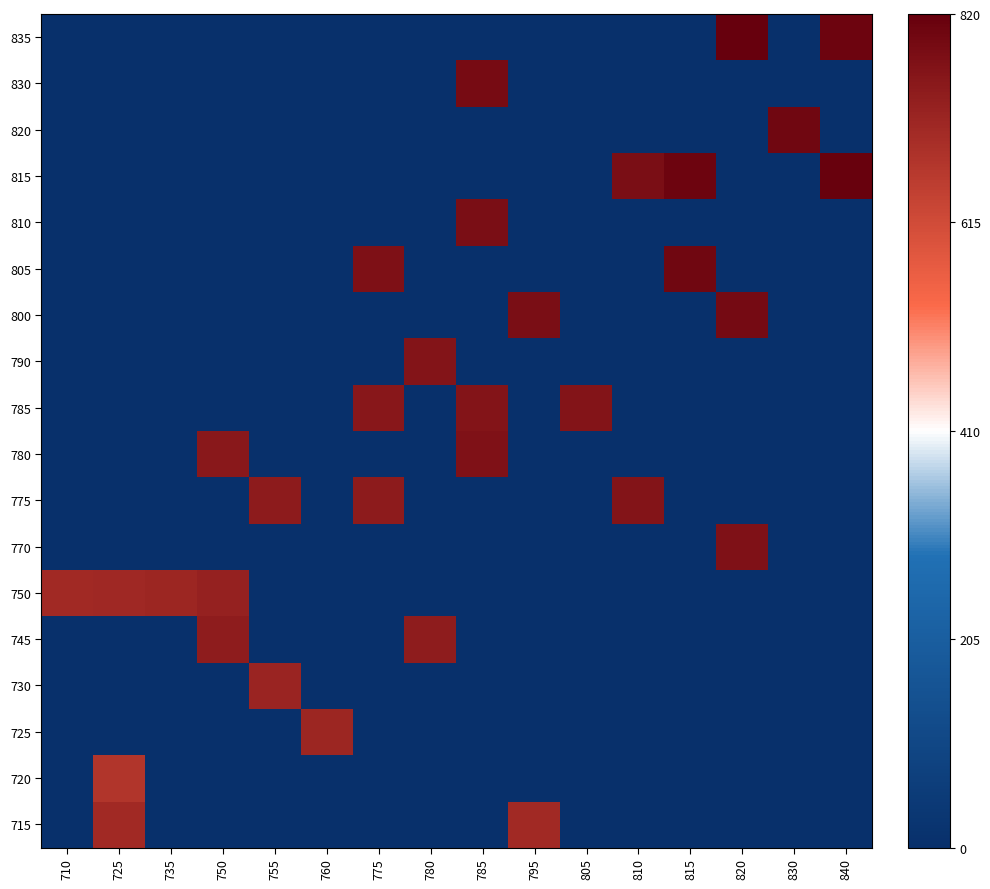

Reading right to left, what are all the values shown in this chart?

row_0: 0	0	0	0	0	0	705	0	0	0	0	0	0	0	705	0
row_1: 0	0	0	0	0	0	0	0	0	0	0	0	0	0	675	0
row_2: 0	0	0	0	0	0	0	0	0	0	715	0	0	0	0	0
row_3: 0	0	0	0	0	0	0	0	0	0	0	720	0	0	0	0
row_4: 0	0	0	0	0	0	0	0	740	0	0	0	740	0	0	0
row_5: 0	0	0	0	0	0	0	0	0	0	0	0	730	715	710	705
row_6: 0	0	770	0	0	0	0	0	0	0	0	0	0	0	0	0
row_7: 0	0	0	0	765	0	0	0	0	745	0	745	0	0	0	0
row_8: 0	0	0	0	0	0	0	770	0	0	0	0	750	0	0	0
row_9: 0	0	0	0	0	765	0	765	0	755	0	0	0	0	0	0
row_10: 0	0	0	0	0	0	0	0	765	0	0	0	0	0	0	0
row_11: 0	0	790	0	0	0	780	0	0	0	0	0	0	0	0	0
row_12: 0	0	0	800	0	0	0	0	0	775	0	0	0	0	0	0
row_13: 0	0	0	0	0	0	0	780	0	0	0	0	0	0	0	0
row_14: 815	0	0	805	780	0	0	0	0	0	0	0	0	0	0	0
row_15: 0	800	0	0	0	0	0	0	0	0	0	0	0	0	0	0
row_16: 0	0	0	0	0	0	0	785	0	0	0	0	0	0	0	0
row_17: 805	0	820	0	0	0	0	0	0	0	0	0	0	0	0	0